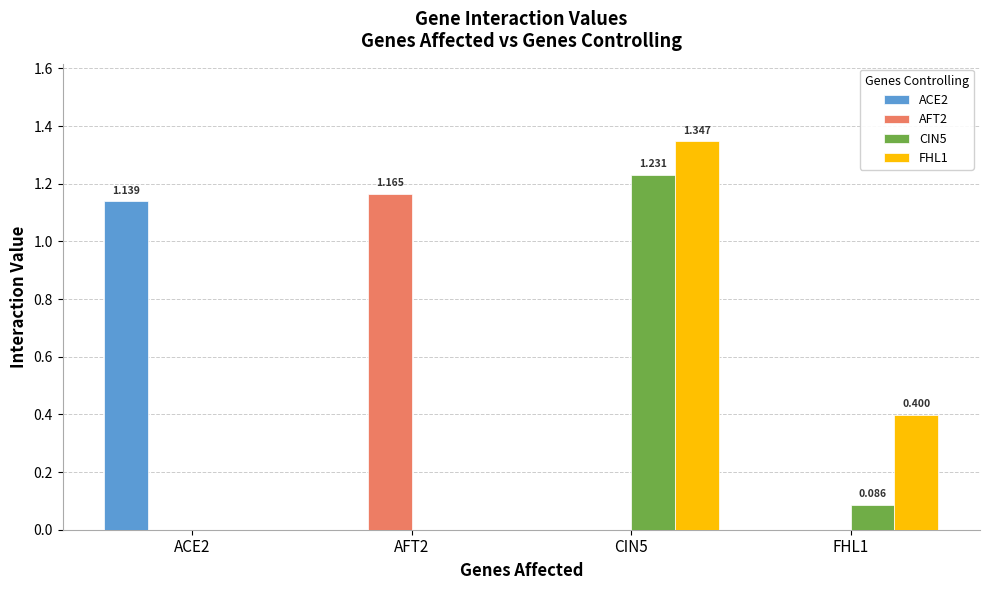

Is the value of CIN5 at FHL1 greater than the value of AFT2 at ACE2?

Yes